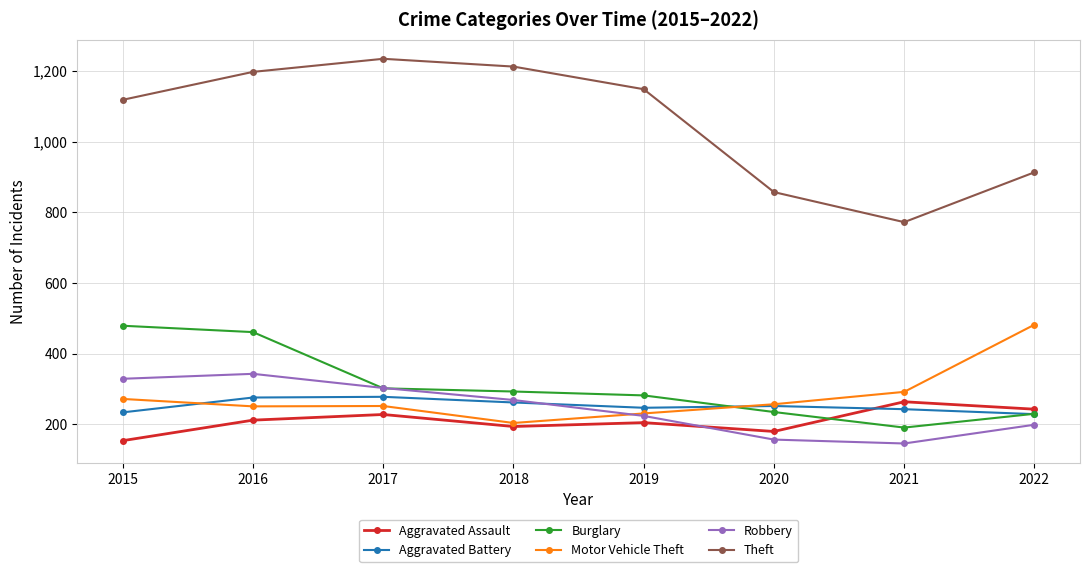

What is the value of the Aggravated Battery point at the 3rd from the left?

278